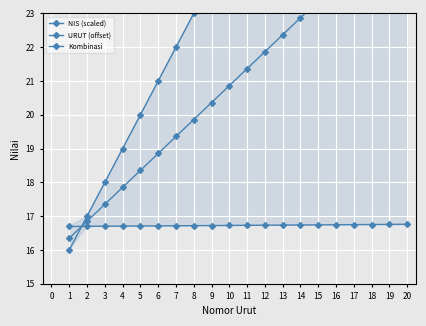

How many intersections are there between NIS (scaled) and Kombinasi?

1